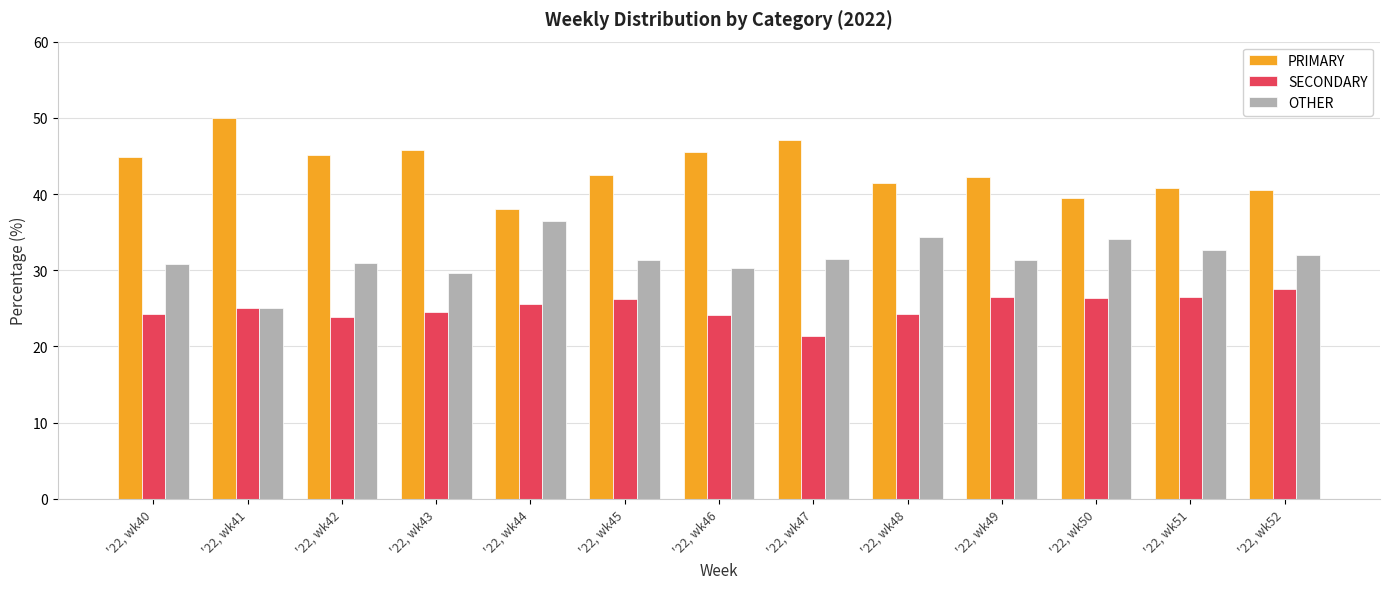

What is the minimum value for OTHER?

25.0